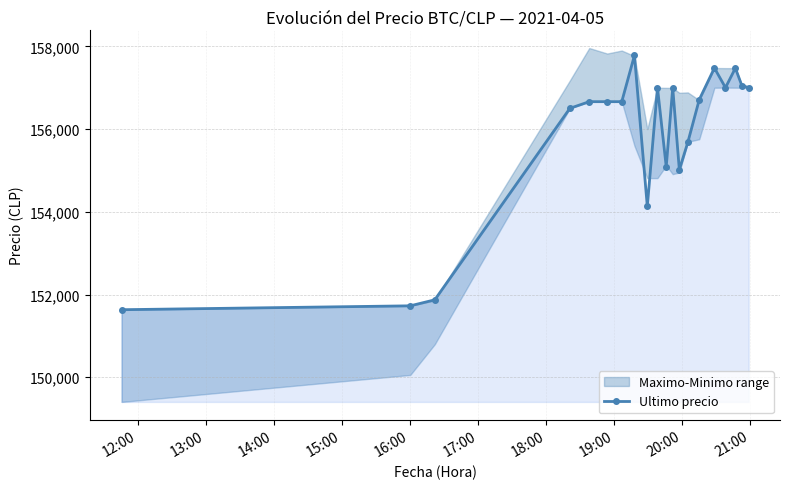

What is the value of the Ultimo precio point at the 14th from the left?

155679